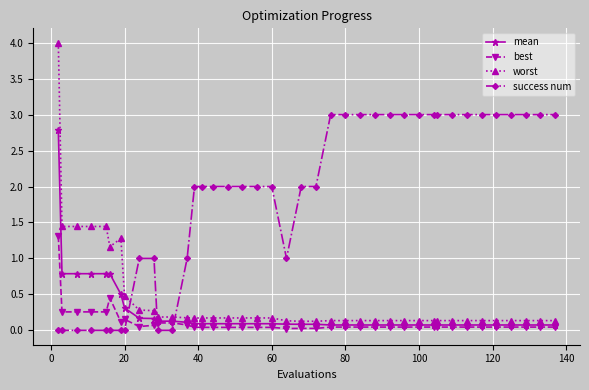

Which series has the largest range (max minus min)?

worst